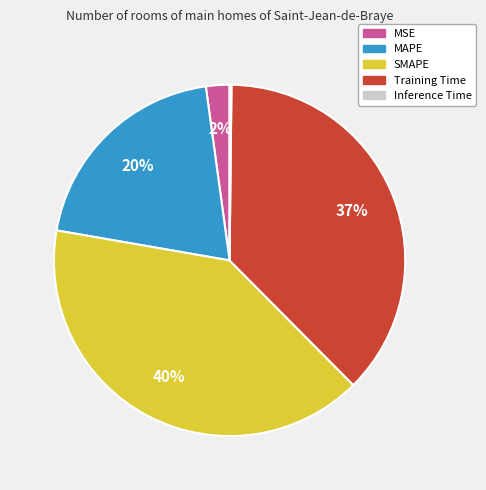

What is the largest slice in the pie chart?

SMAPE